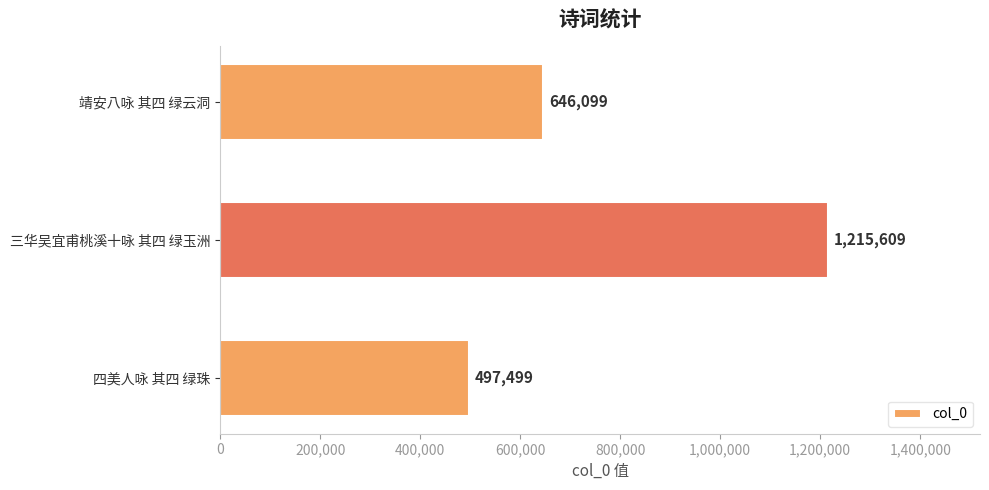

List the labels in order of value, largest first.

三华吴宜甫桃溪十咏 其四 绿玉洲, 靖安八咏 其四 绿云洞, 四美人咏 其四 绿珠